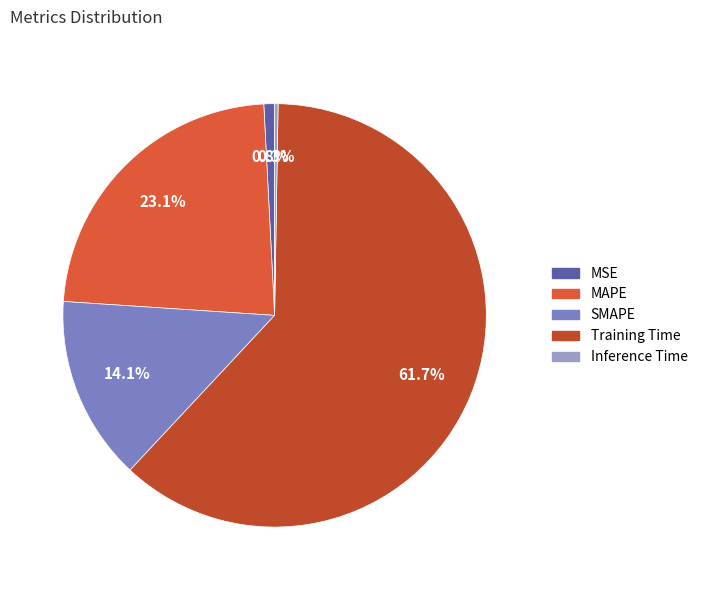

To the nearest percent, what is the difference between the SMAPE and MSE slice percentages?

13%